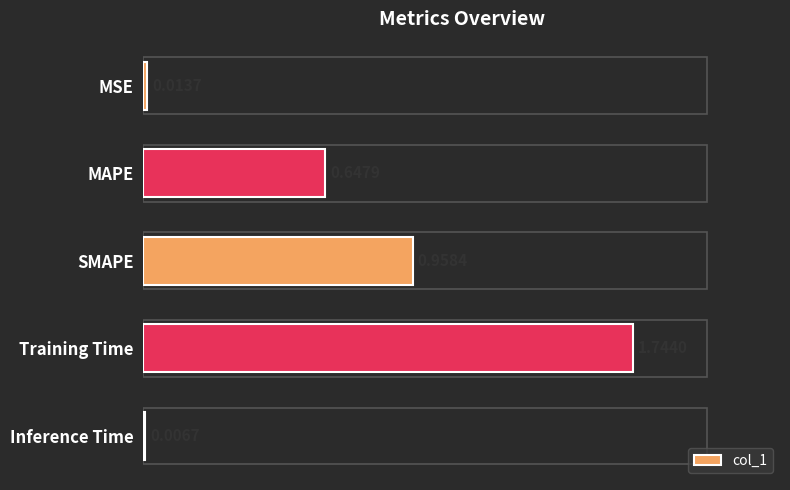

At which category does the chart reach its peak across all series?

Training Time